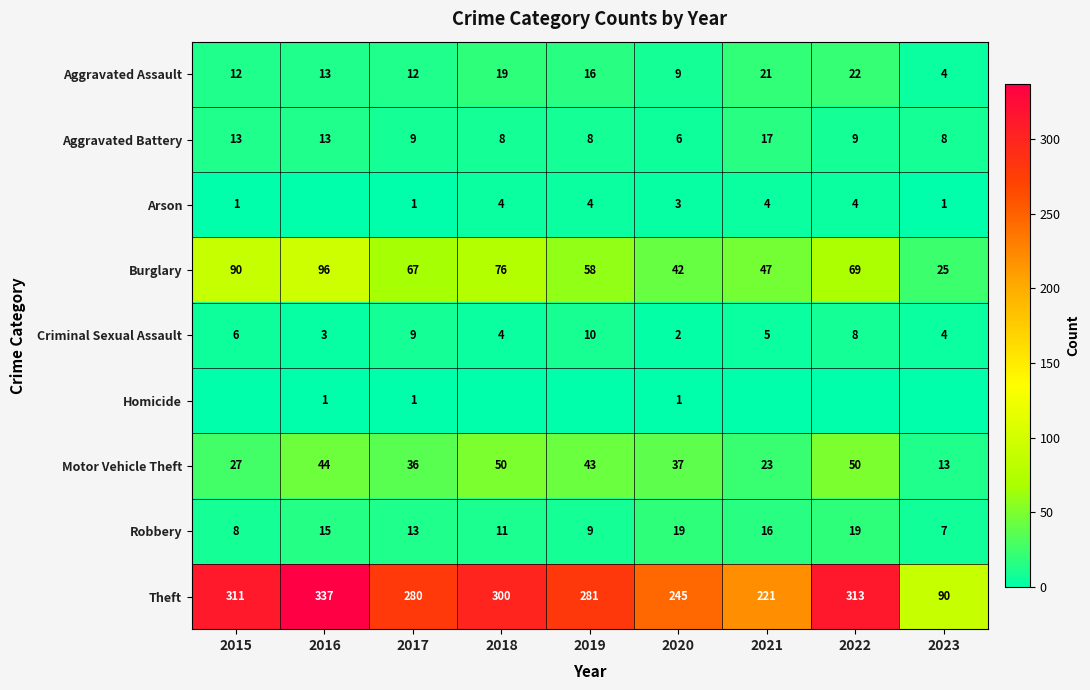

What is the maximum value for Motor Vehicle Theft?

50